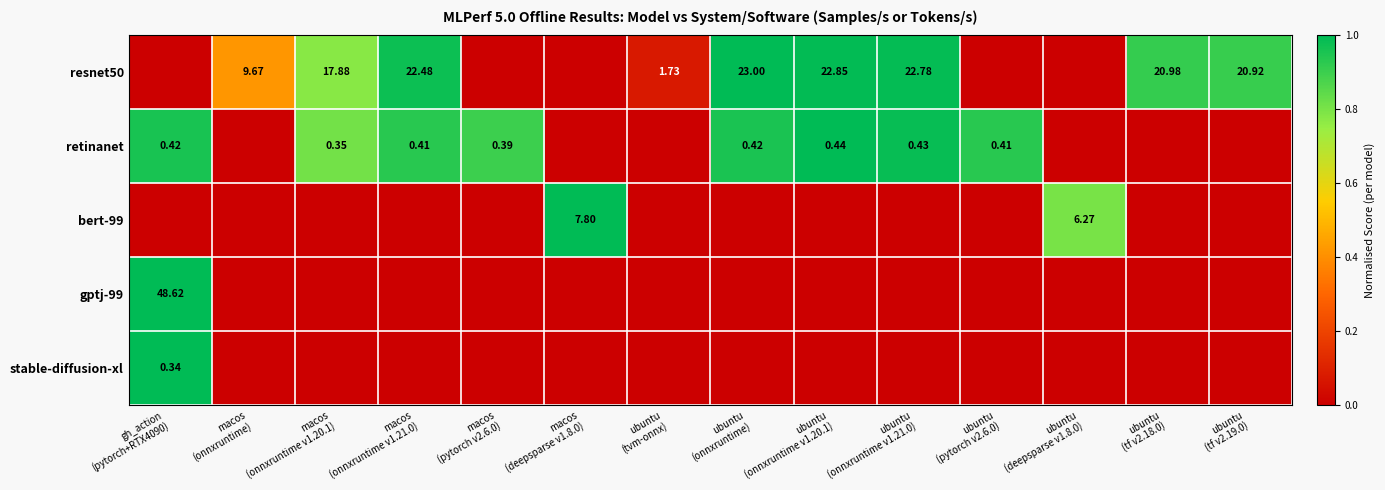

True or false: bert-99 has a value of 1.0 at macos (deepsparse v1.8.0).

True